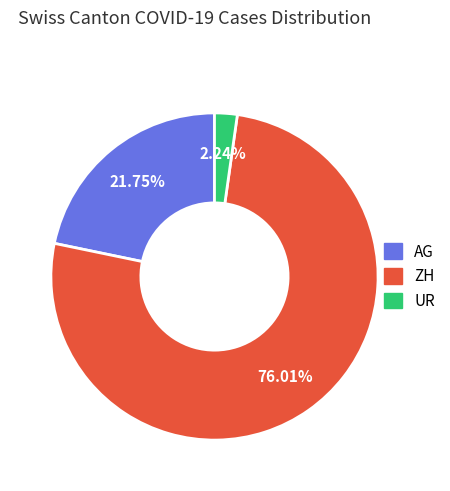

Is there any slice that represents more than half of the pie?

Yes